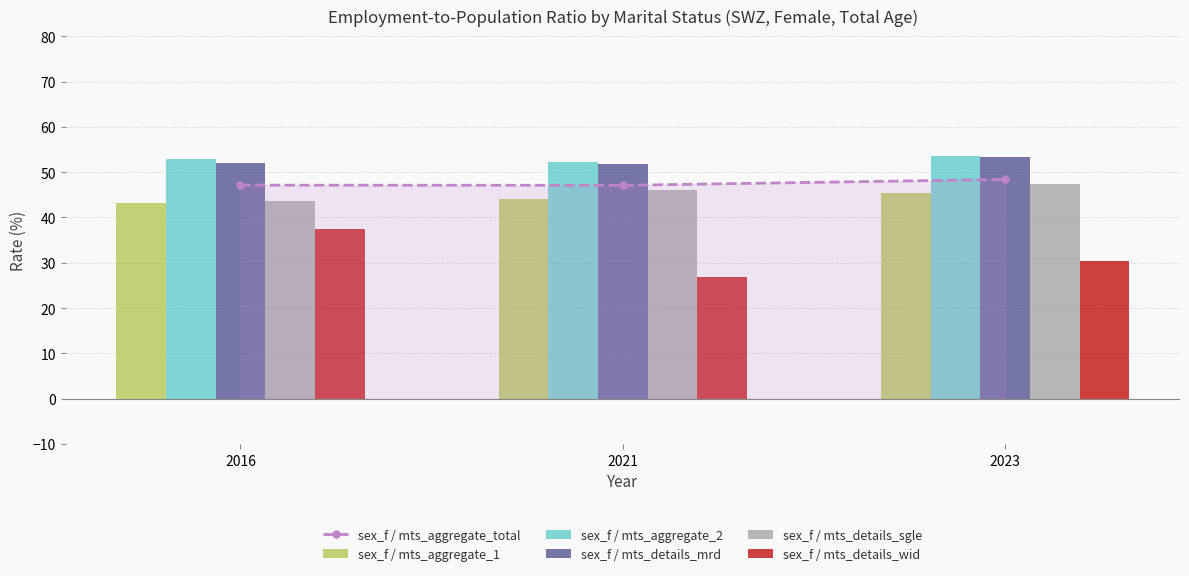

What is the minimum value for sex_f / mts_details_wid?

26.9